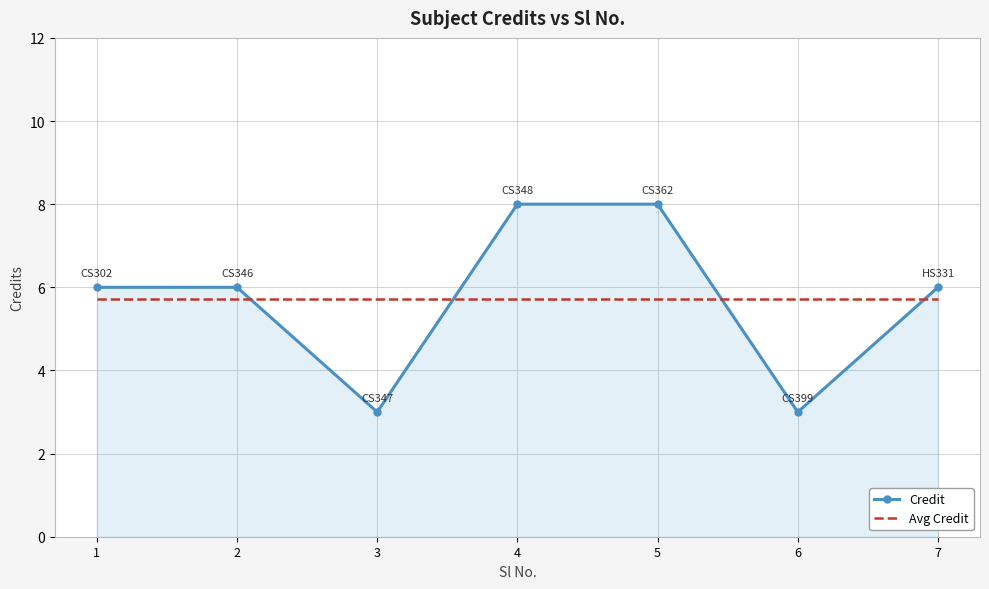

What is the total value across all series at 5?

13.7